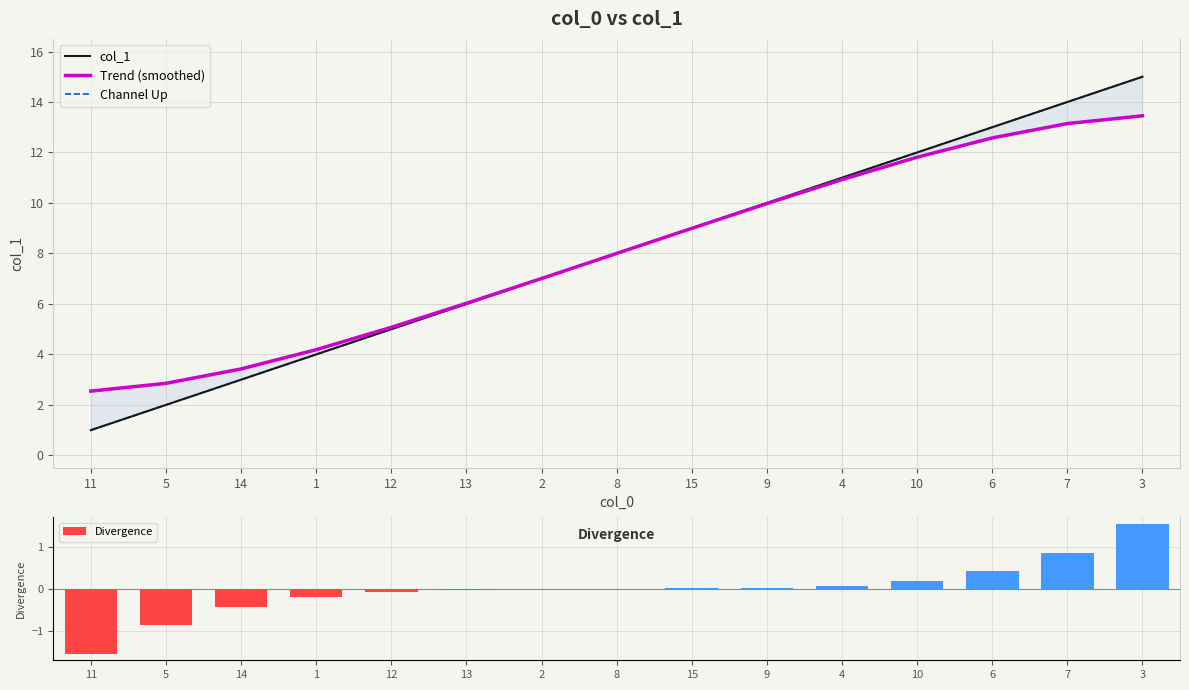

The value at 12 is 5. True or false?

True